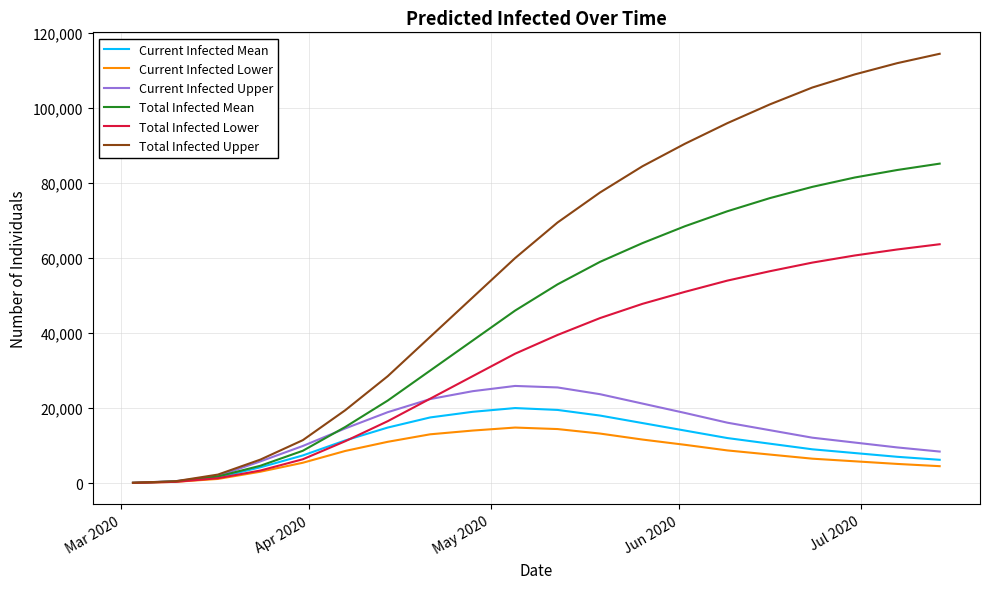

Which series has the largest total across all categories?

Total Infected Upper